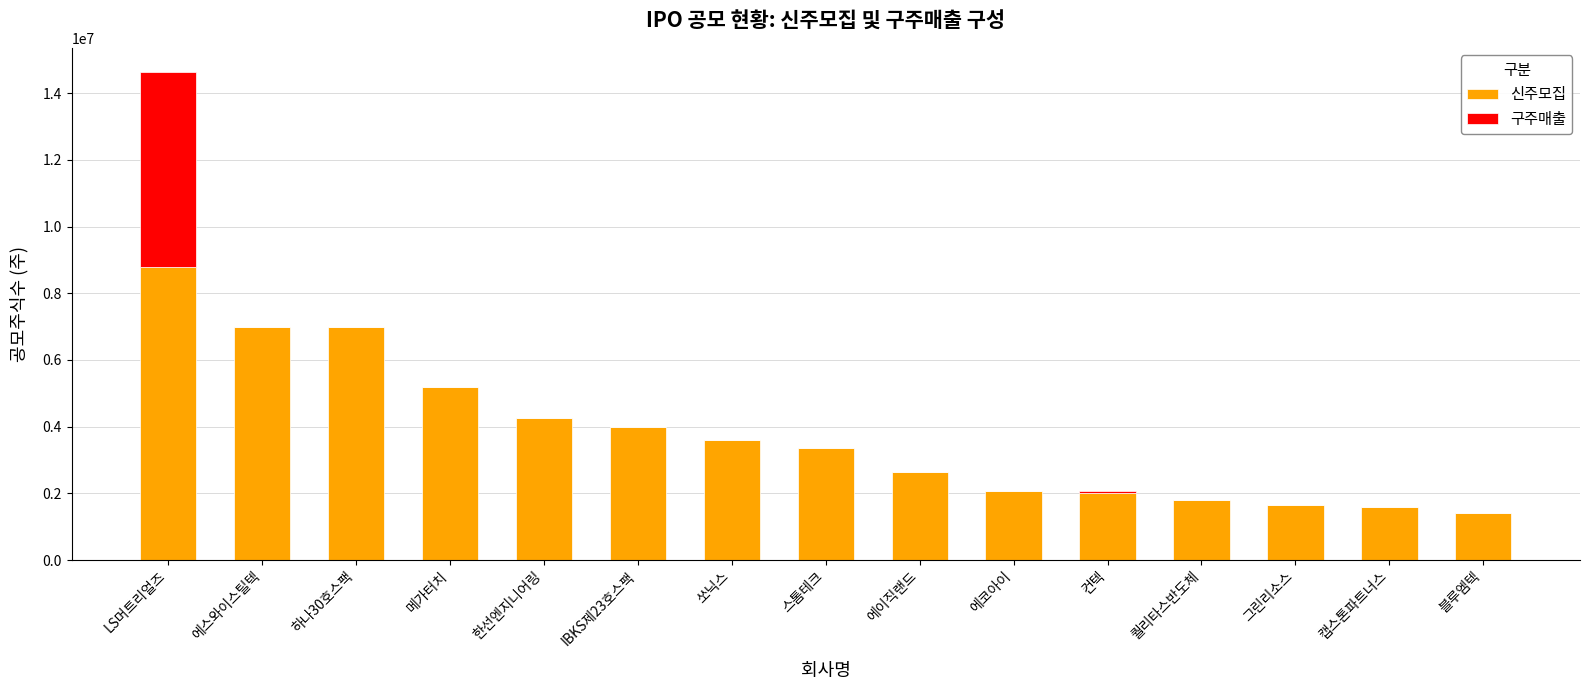

Are the bars grouped side by side (vs. stacked)?

No